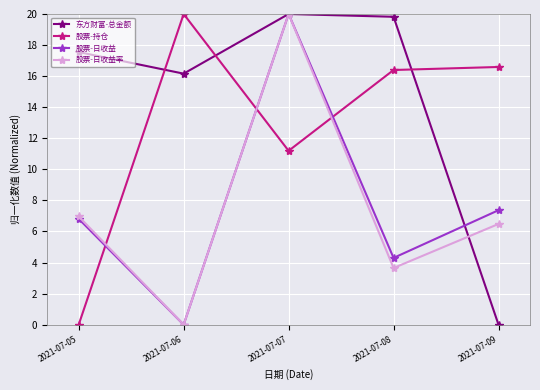

List the labels in order of 股票-日收益 value, smallest first.

2021-07-06, 2021-07-08, 2021-07-05, 2021-07-09, 2021-07-07